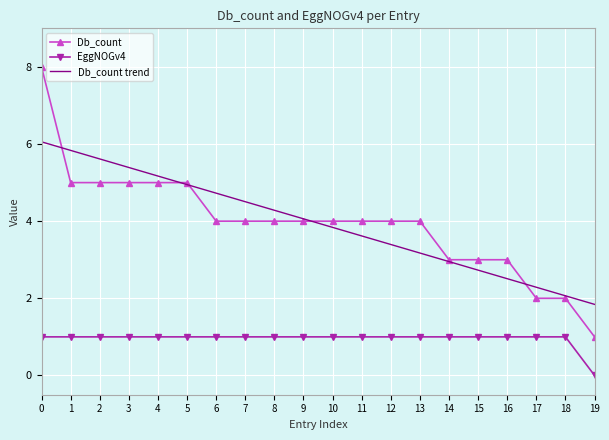

What is the approximate value of Db_count trend at 14?

3.0